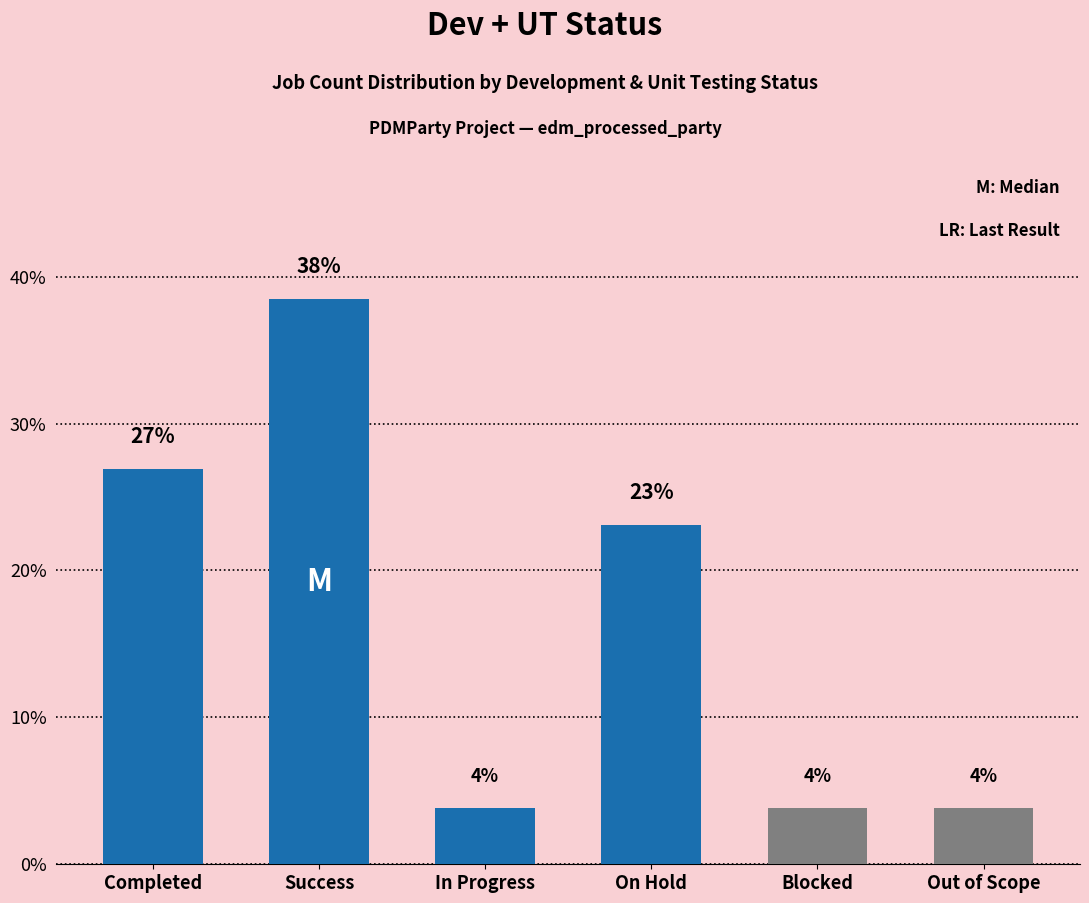

What is the value of the 6th bar from the left?

3.8